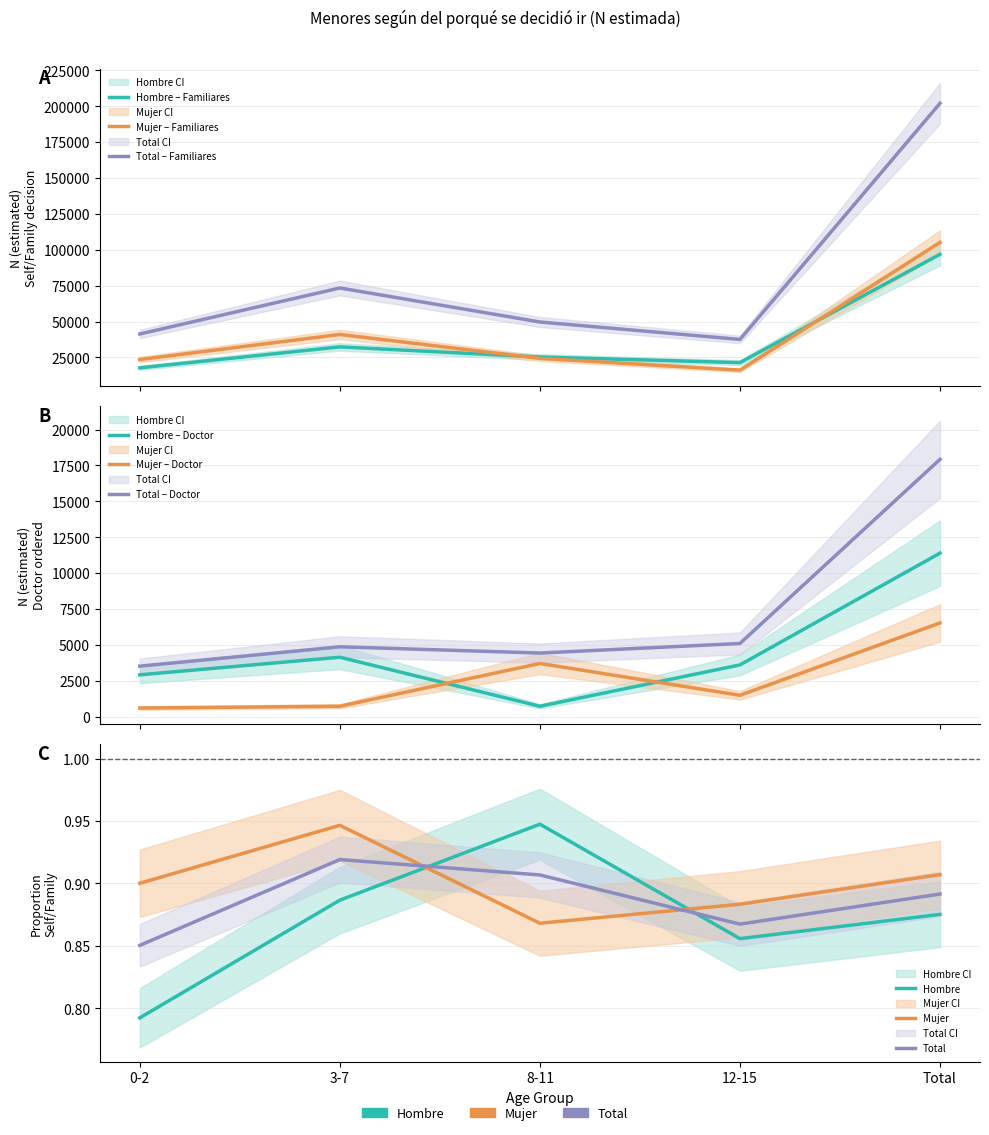

List the labels in order of Total N (estimada) value, largest first.

Total, 3-7, 8-11, 0-2, 12-15